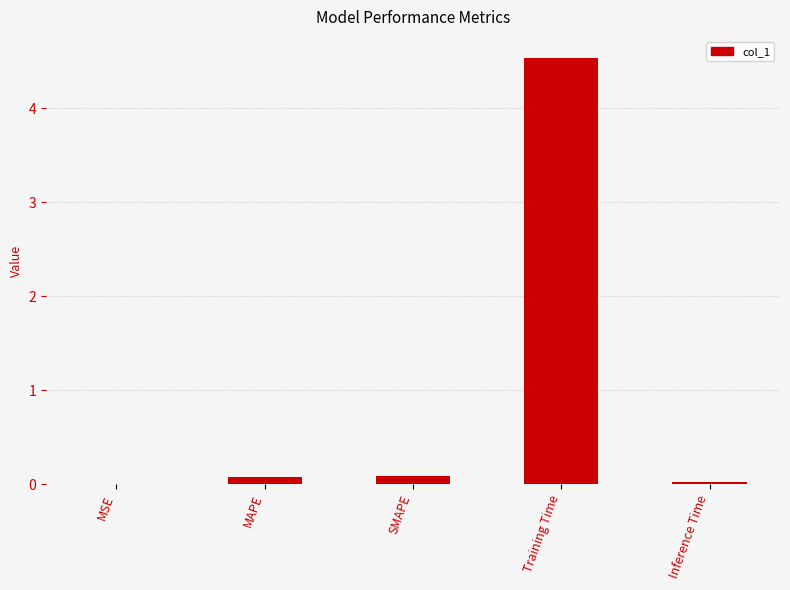

What is the greatest value displayed?

4.5